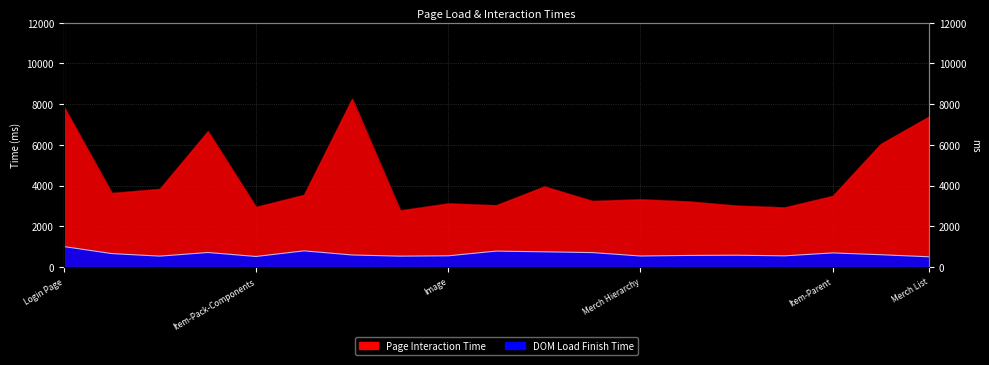

Reading left to right, extract all data points from this chart.

DOM Load Finish Time: 1007	661	536	714	519	795	592	535	552	783	747	710	542	570	581	550	694	605	504
Page Interaction Time: 7888	3634	3836	6669	2948	3543	8262	2779	3122	3033	3957	3243	3325	3220	3015	2927	3490	6043	7383